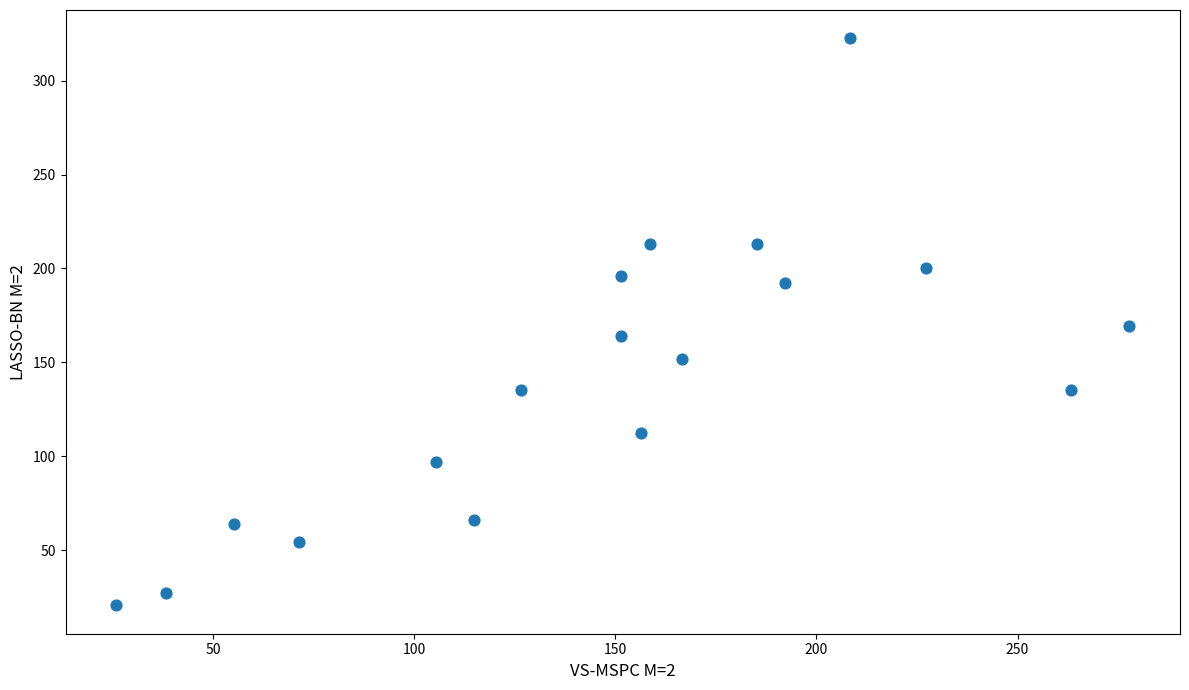

What is the range of X values (max minus min)?

251.9